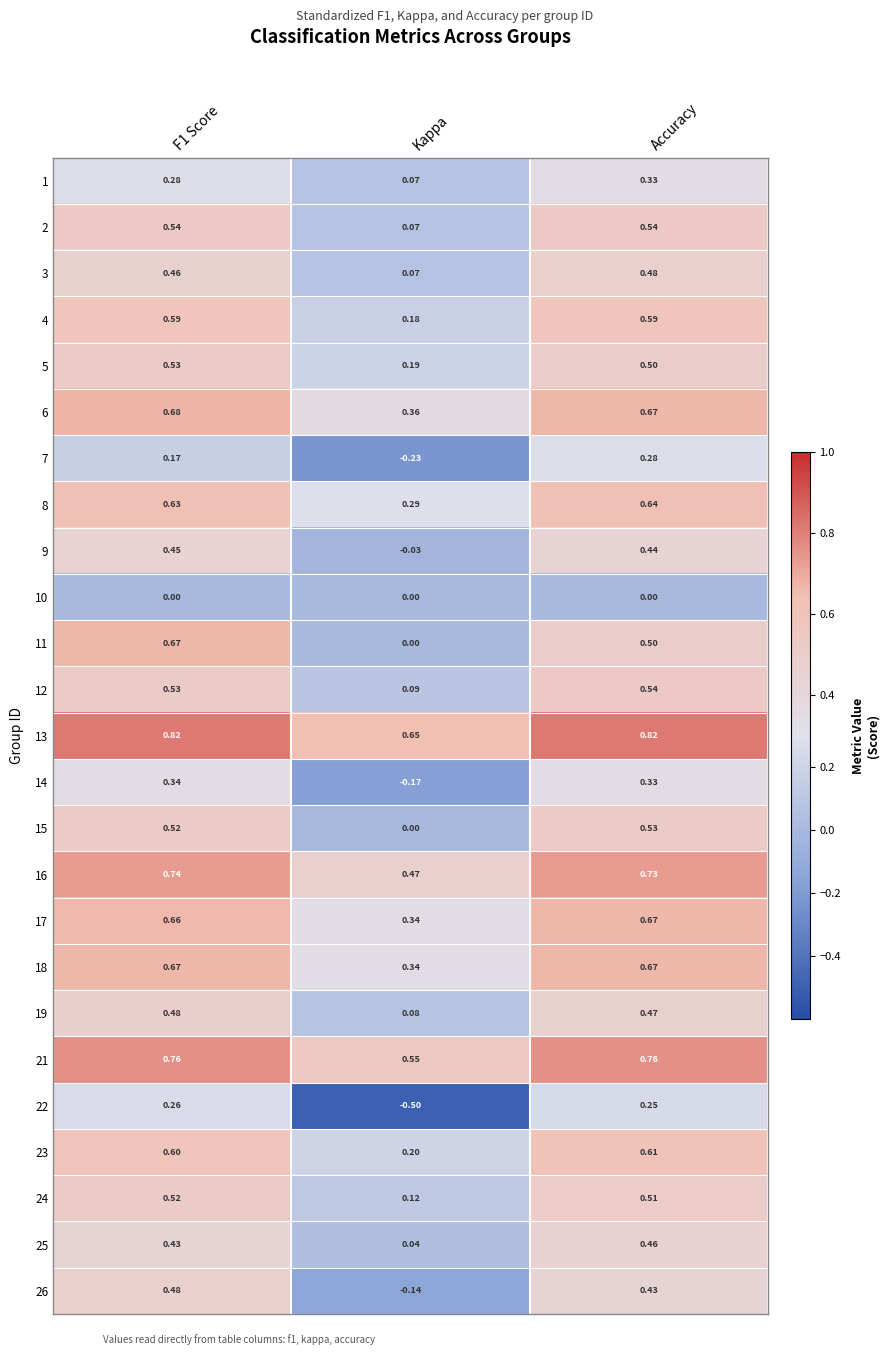

Is the value of 9 at F1 Score greater than the value of 7 at Kappa?

Yes